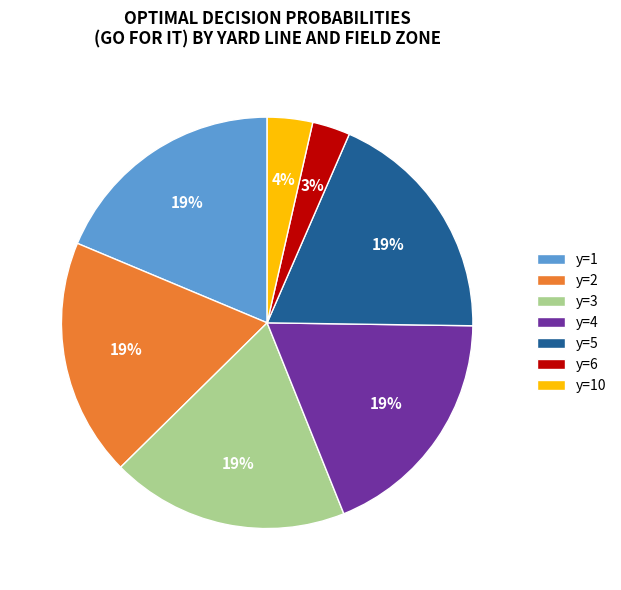

Count the number of slices in the pie.

7